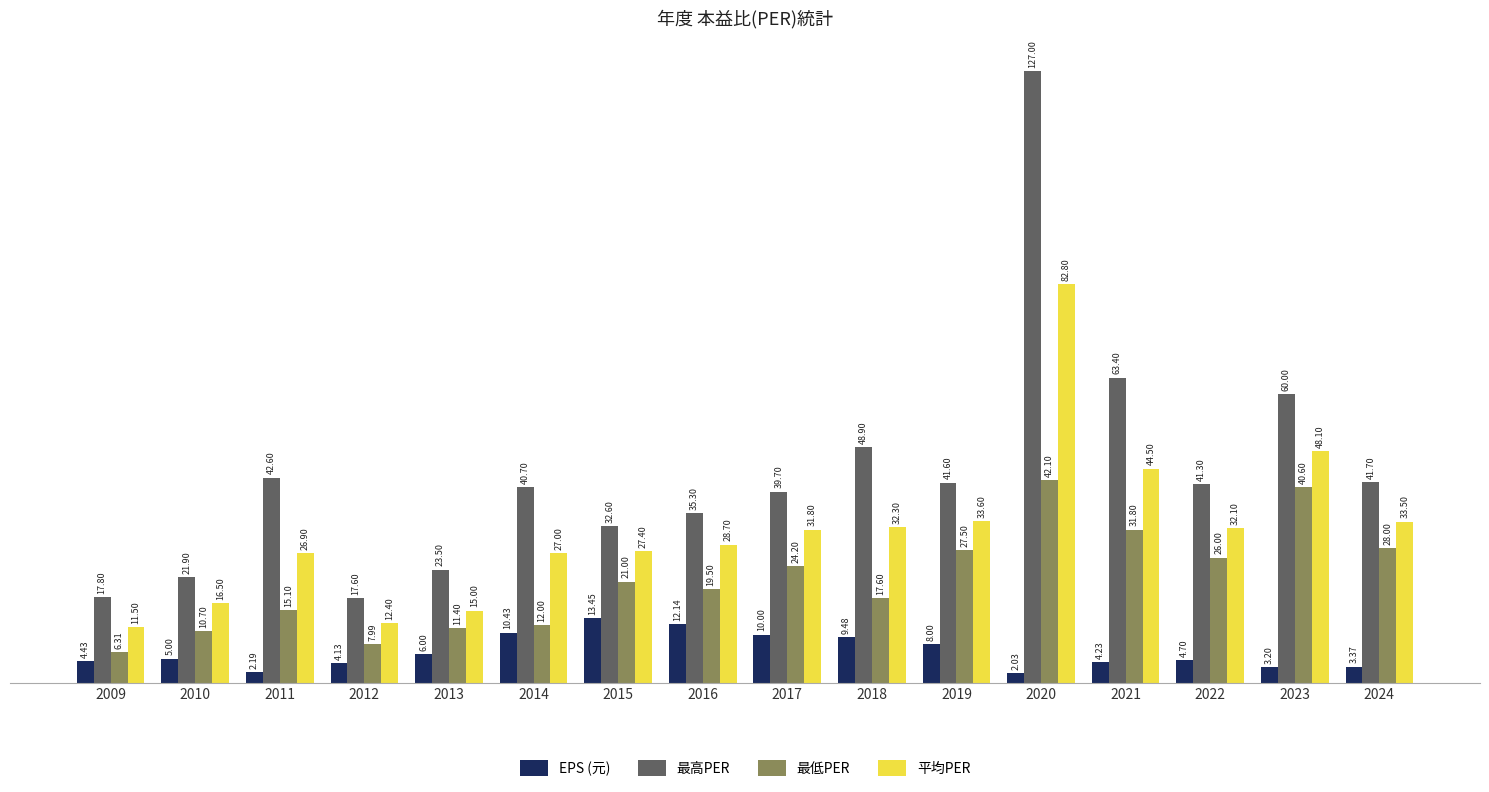

At which category does the chart reach its minimum across all series?

2020